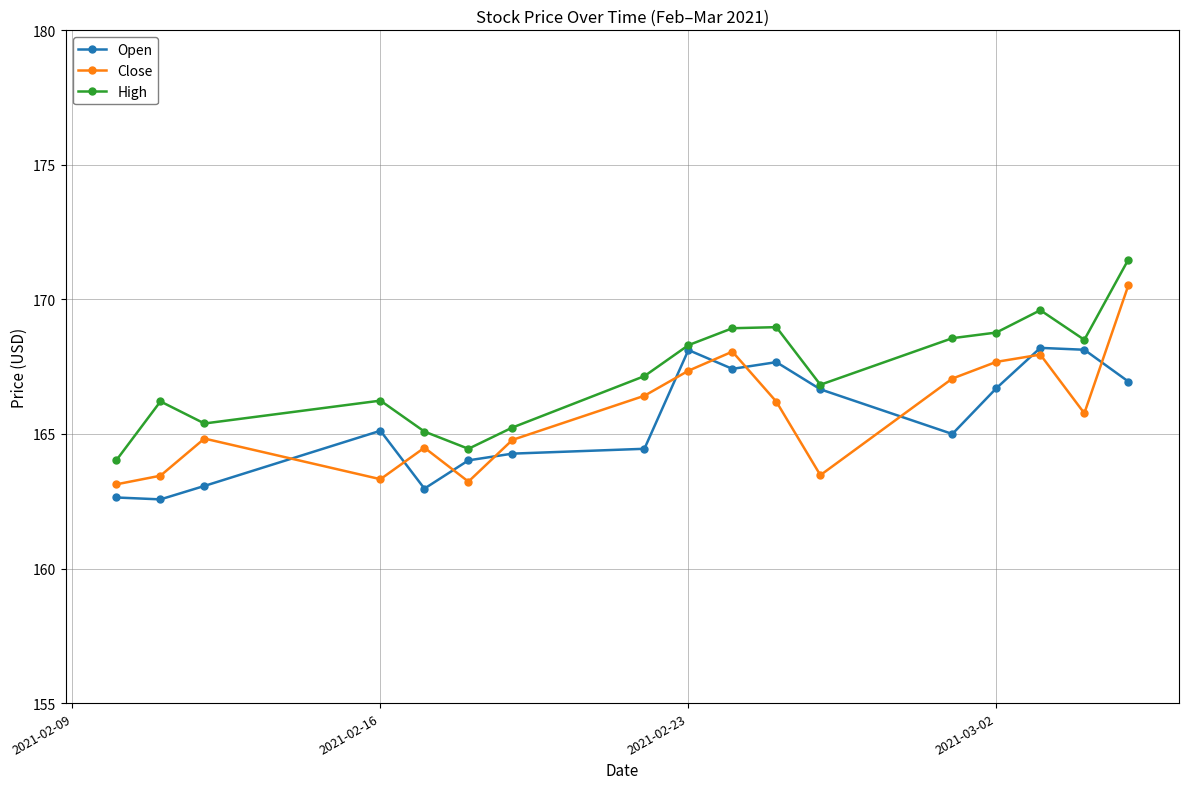

What is the value of the High point at the 5th from the left?

165.1